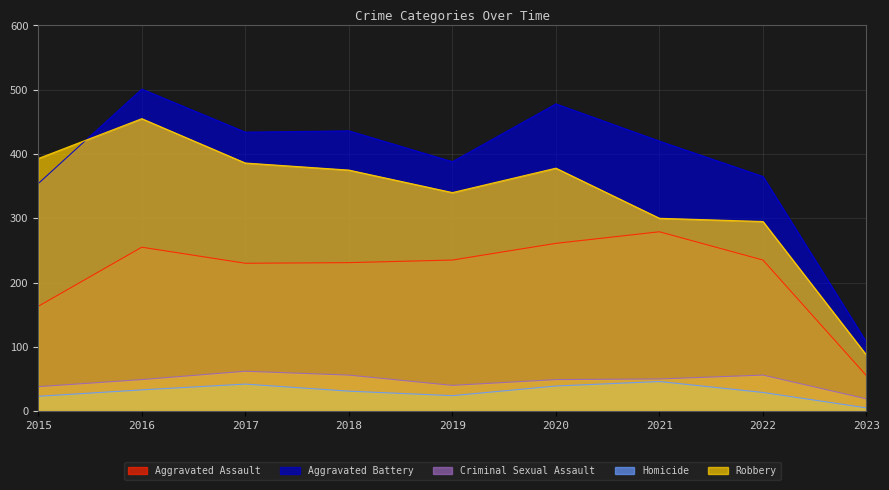

What is the value of the Robbery point at the 2nd from the left?

455